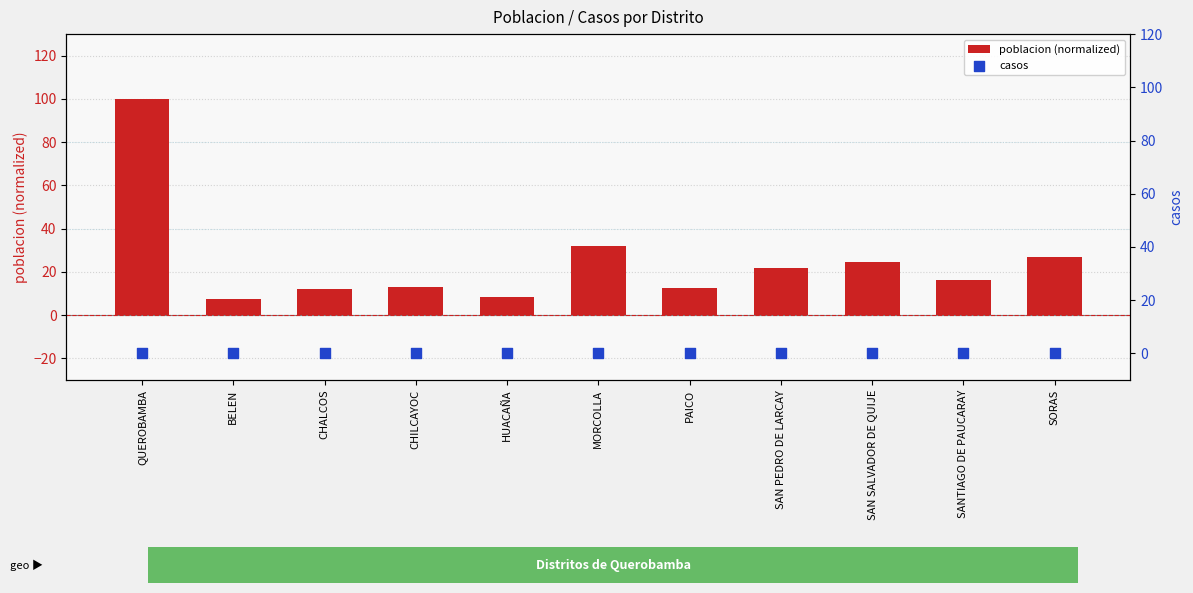

At which category is the sum across all series the highest?

QUEROBAMBA